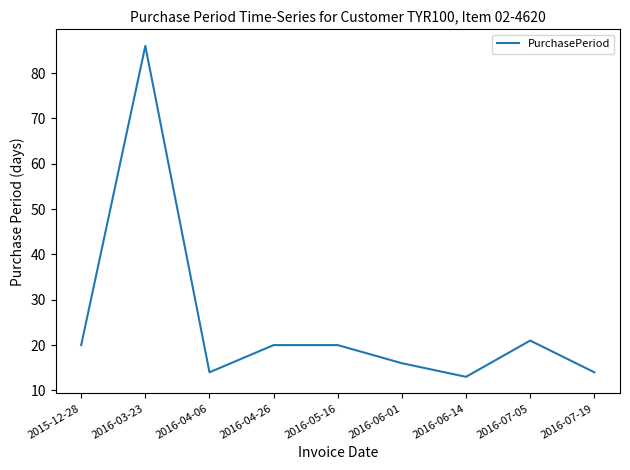

What is the change in value from 2016-04-06 to 2016-04-26?

+6